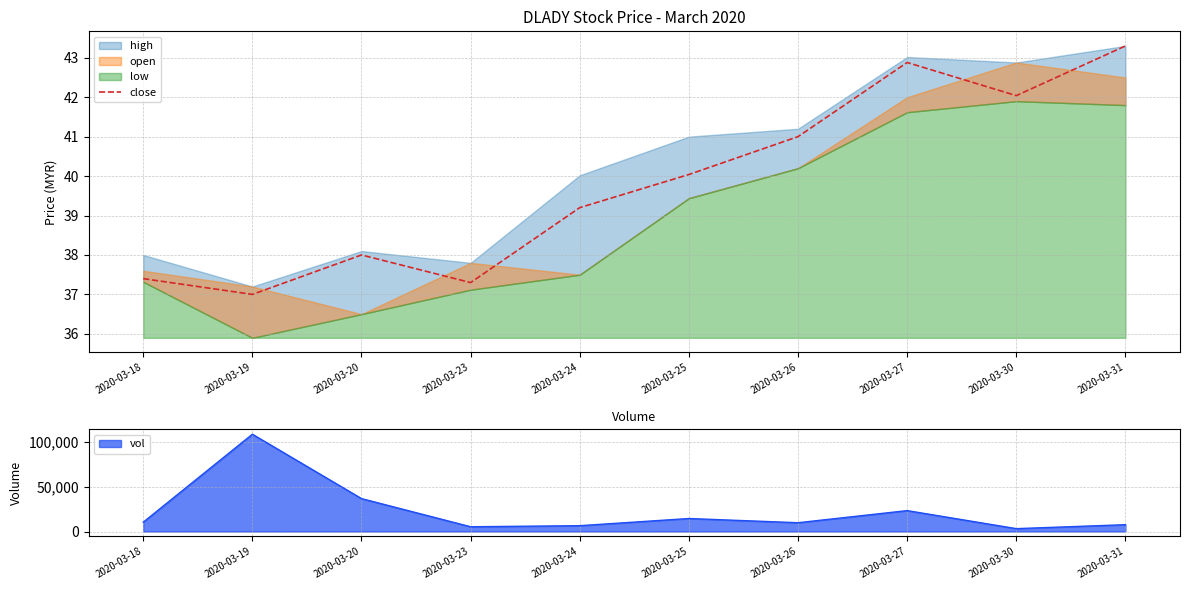

Reading right to left, what are all the values shown in this chart?

43.3	42.0	42.9	41.0	40.0	39.2	37.3	38.0	37.0	37.4